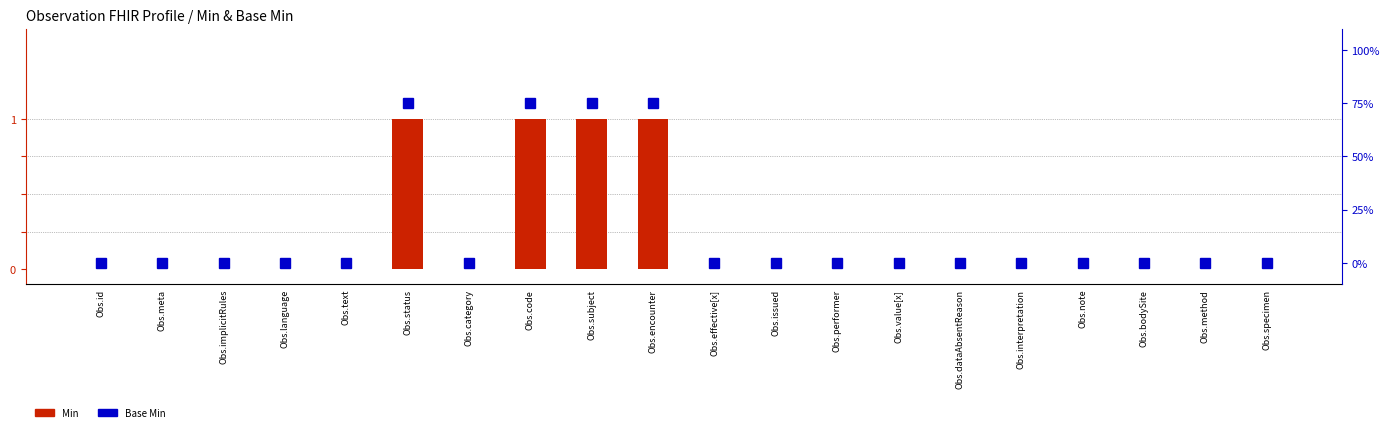

At which category is the sum across all series the highest?

Obs.status